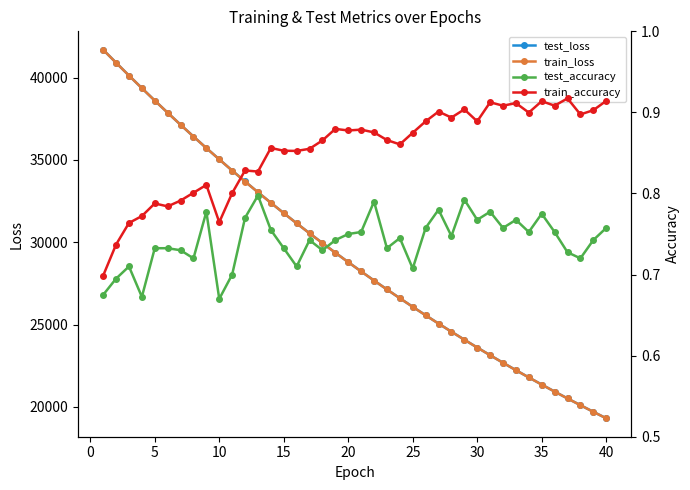

Which series has the largest range (max minus min)?

test_loss